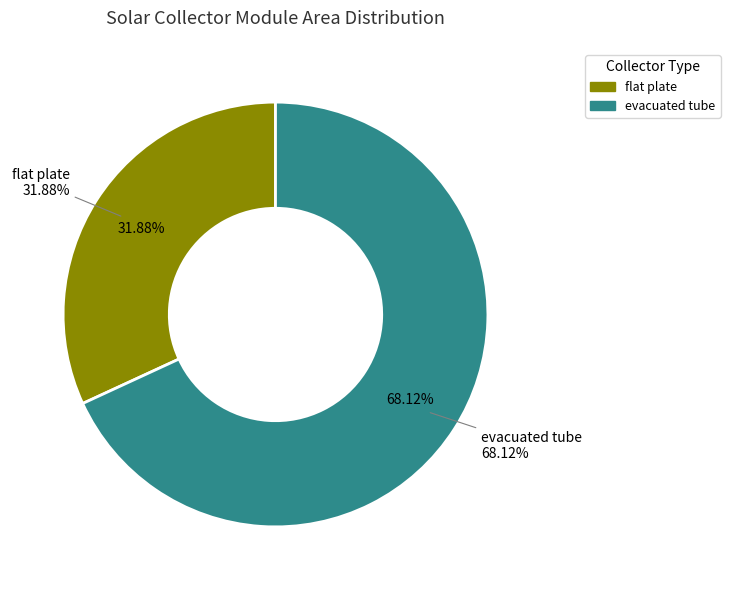

Is there any slice that represents more than half of the pie?

Yes